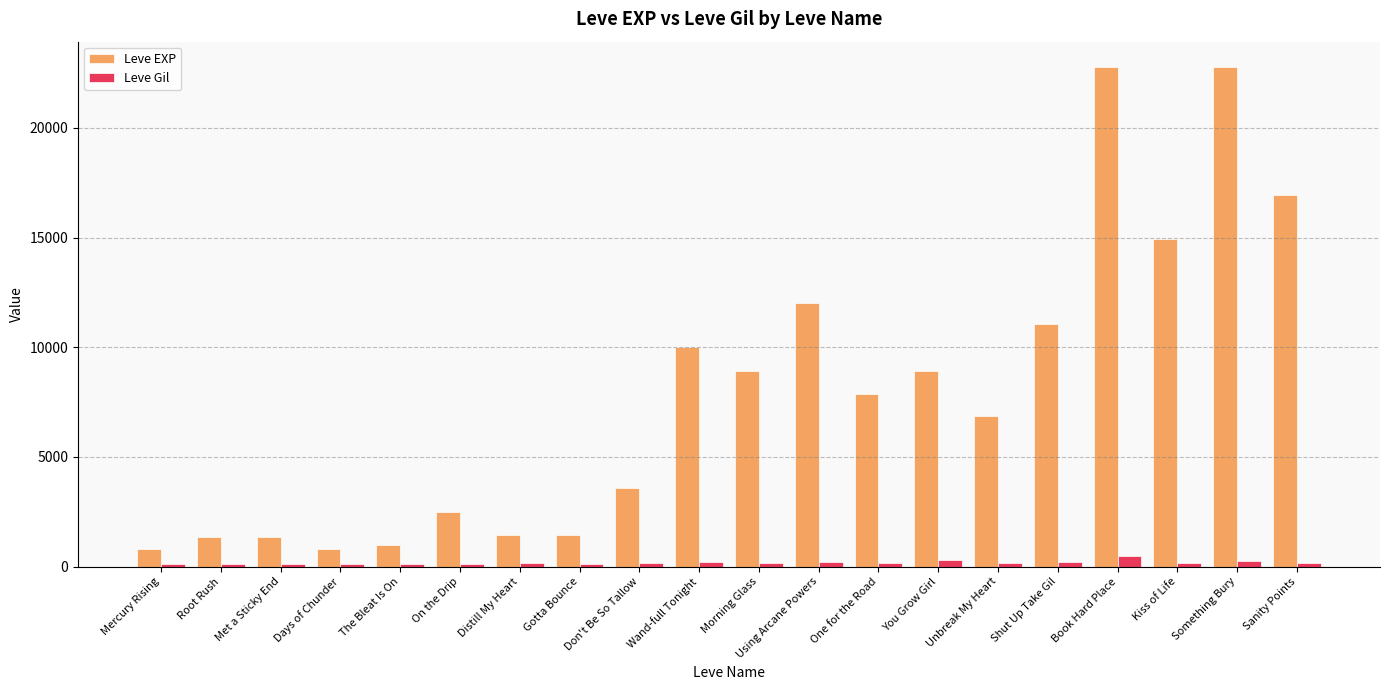

What is the average value of the Leve Gil series?

184